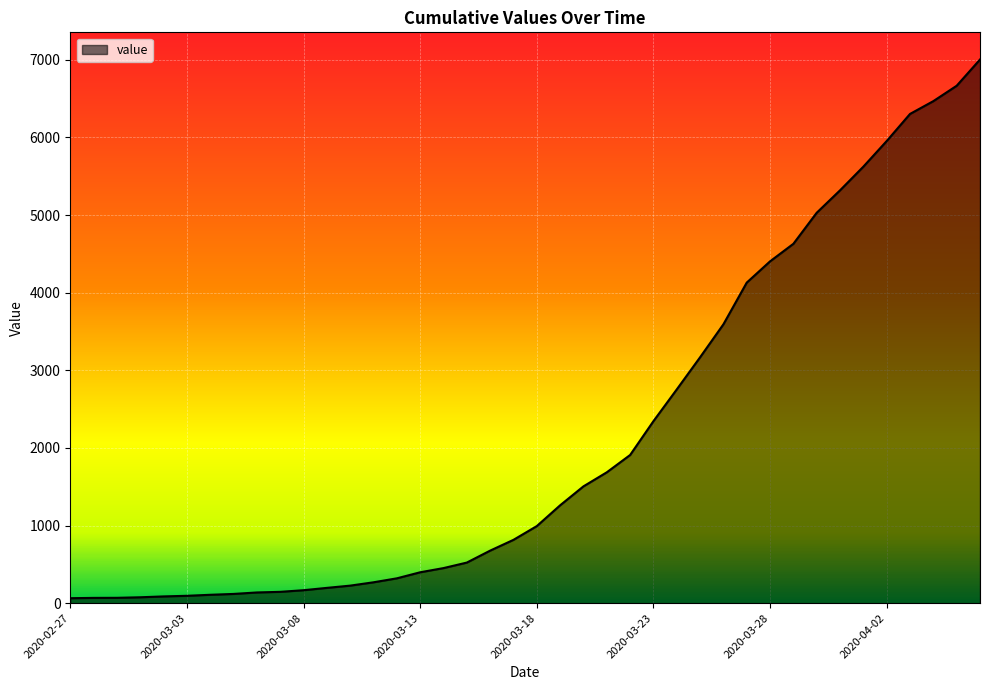

What is the difference between the maximum and minimum values?

6940